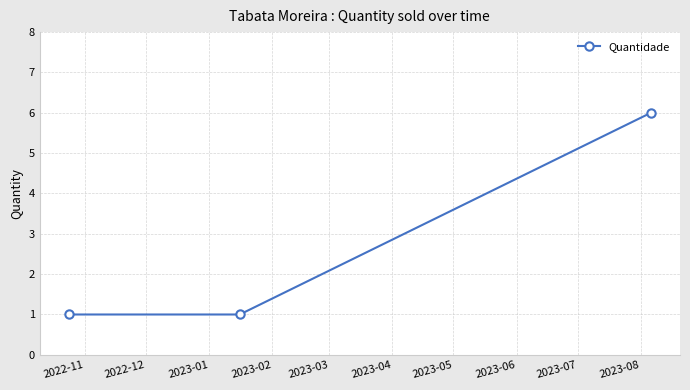

How many data points does each series have?

3